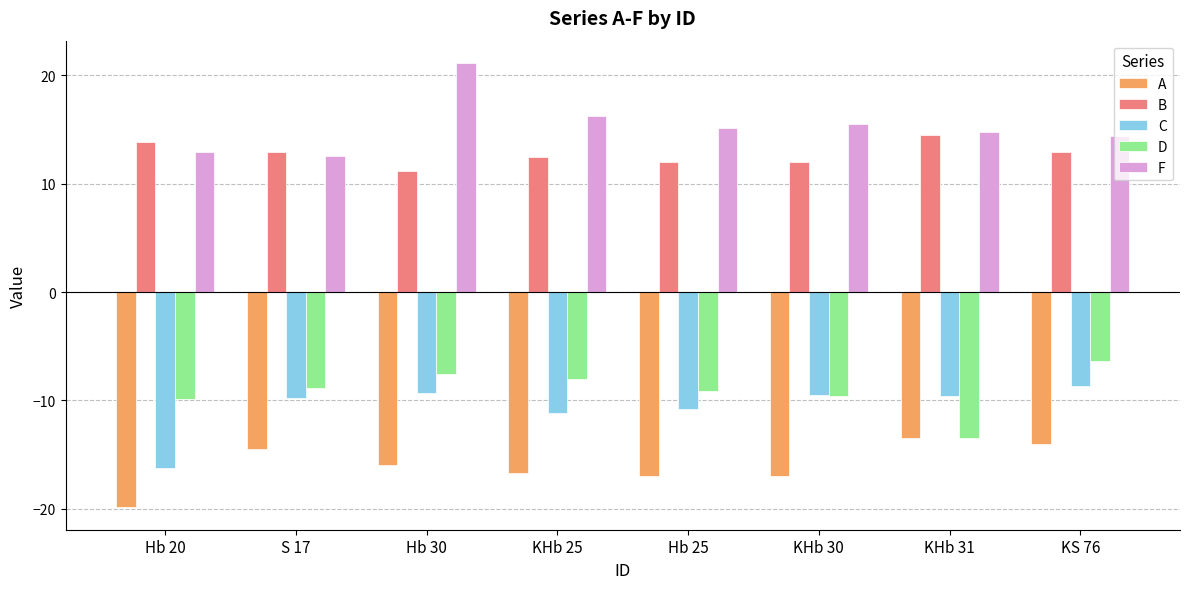

Which category has the lowest value across all series?

Hb 20